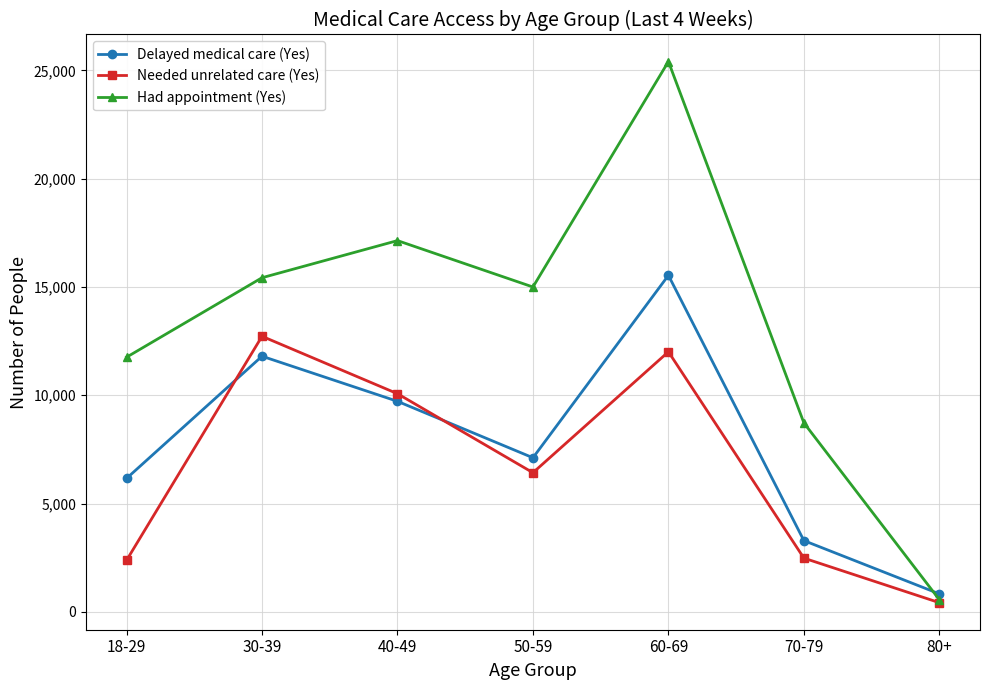

At which label does Had appointment (Yes) first exceed 14999?

30-39